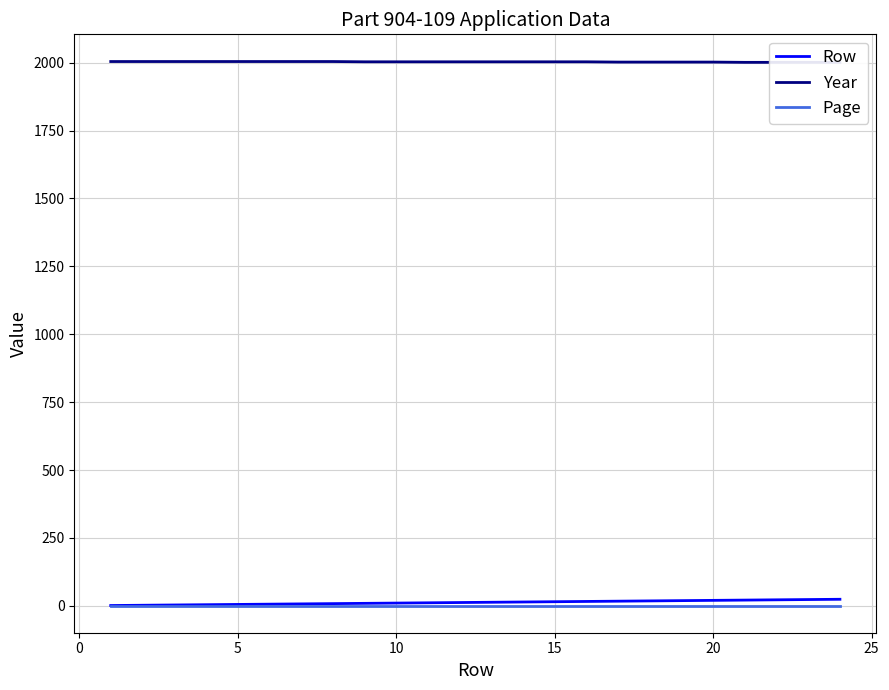

List the series in order of their peak value, lowest first.

Page, Row, Year